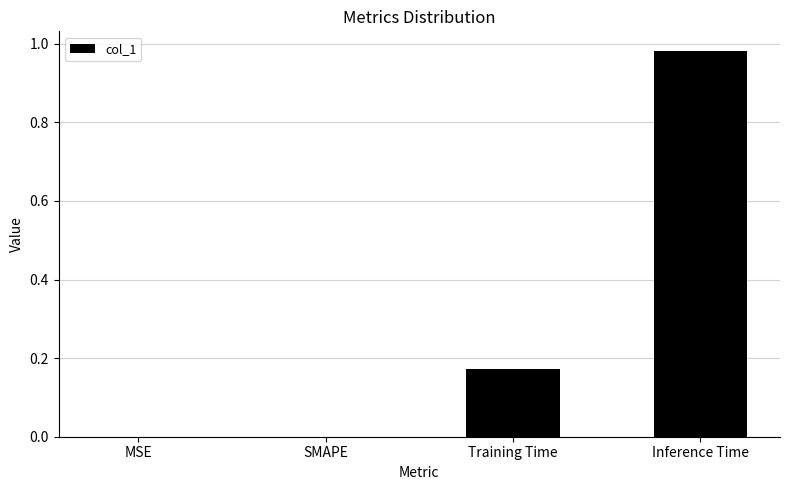

Is it true that the value at SMAPE is -0.4?

False